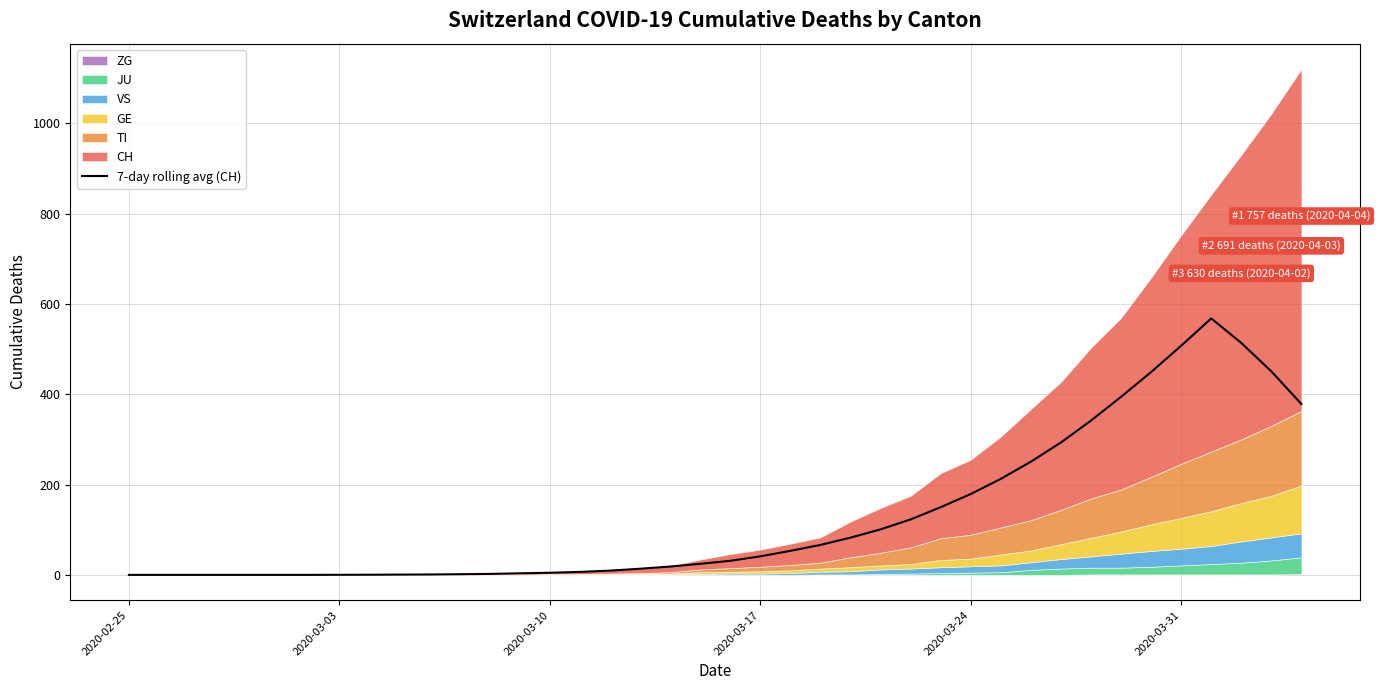

Is it true that 7-day rolling avg (CH) equals 344.1 at 2020-03-31?

False